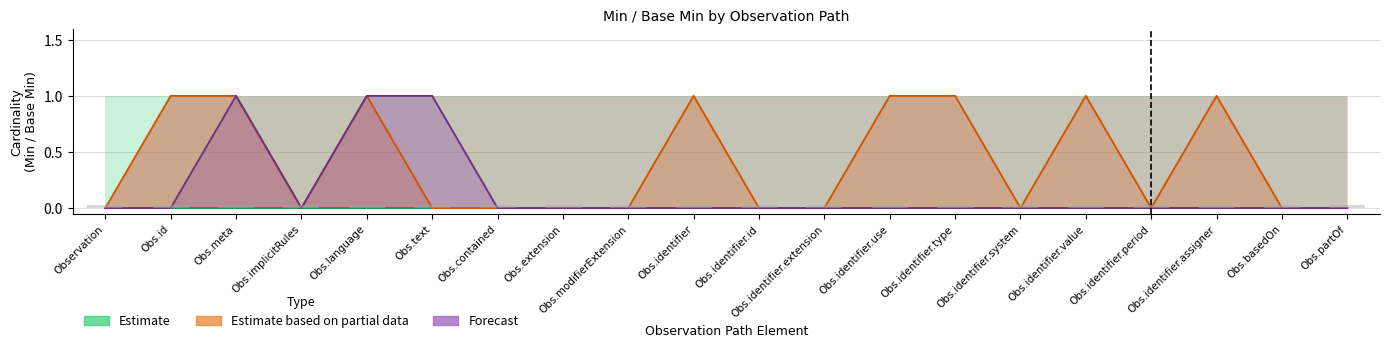

What is the total value across all series at Obs.meta?

2